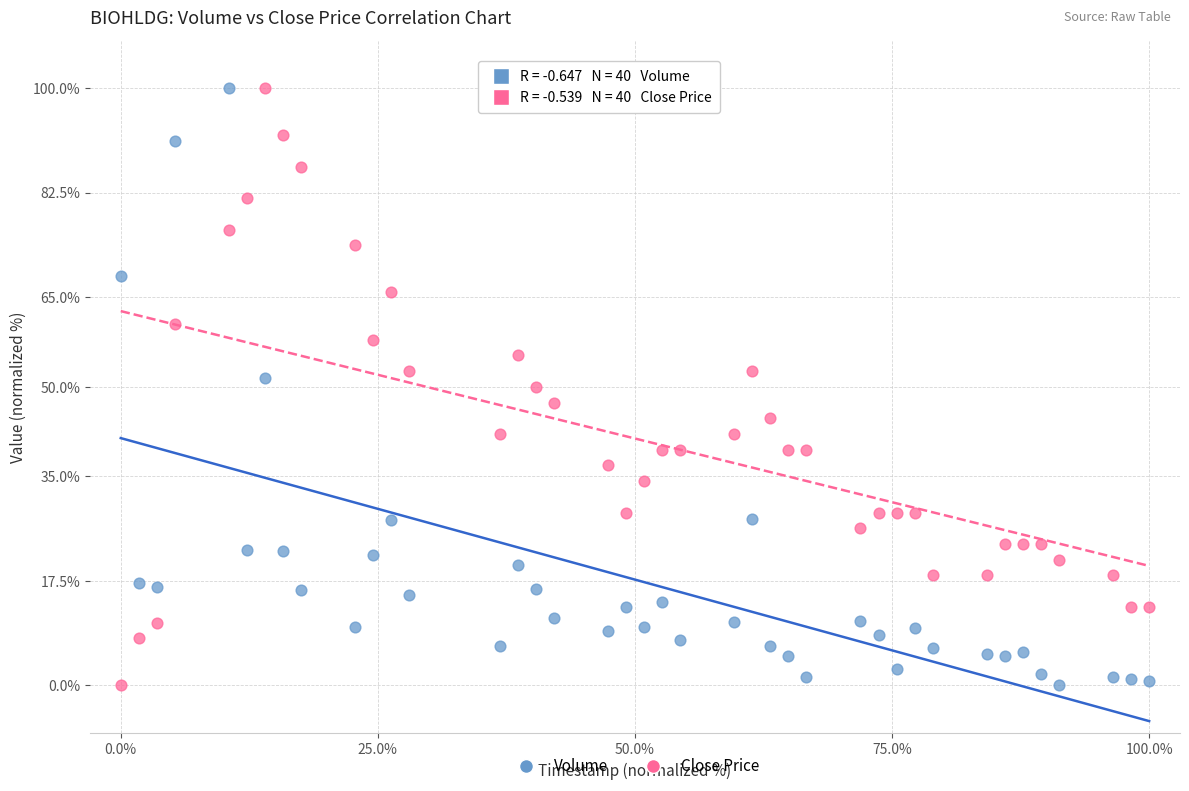

Across all data points, what is the range of Y values (max minus min)?

100.0